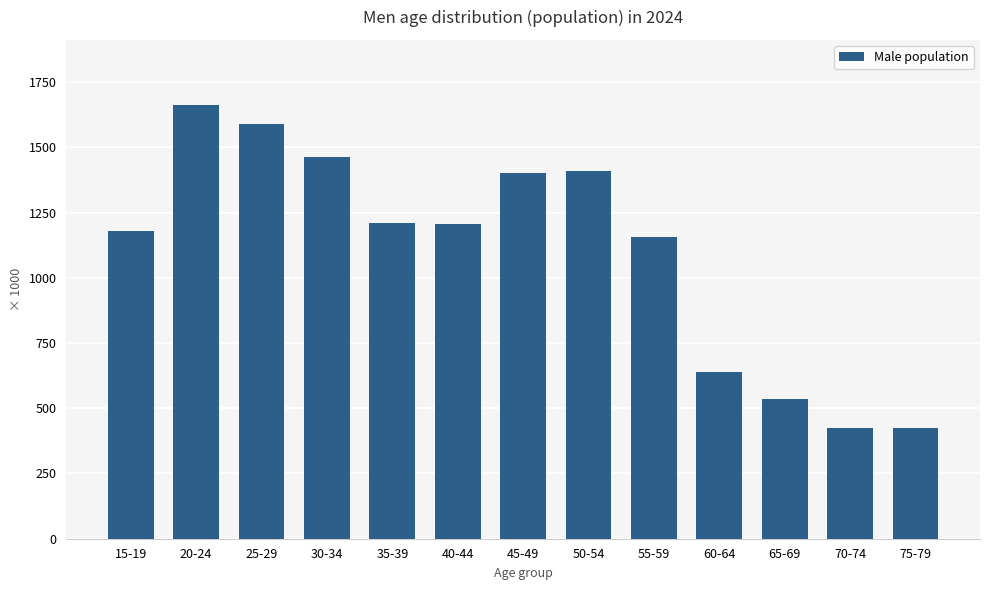

At which label does the data first exceed 1204135?

20-24